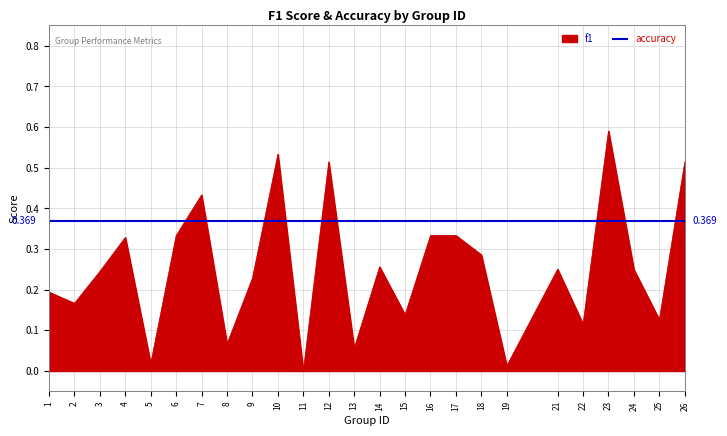

Between 10 and 24, which is larger?

10